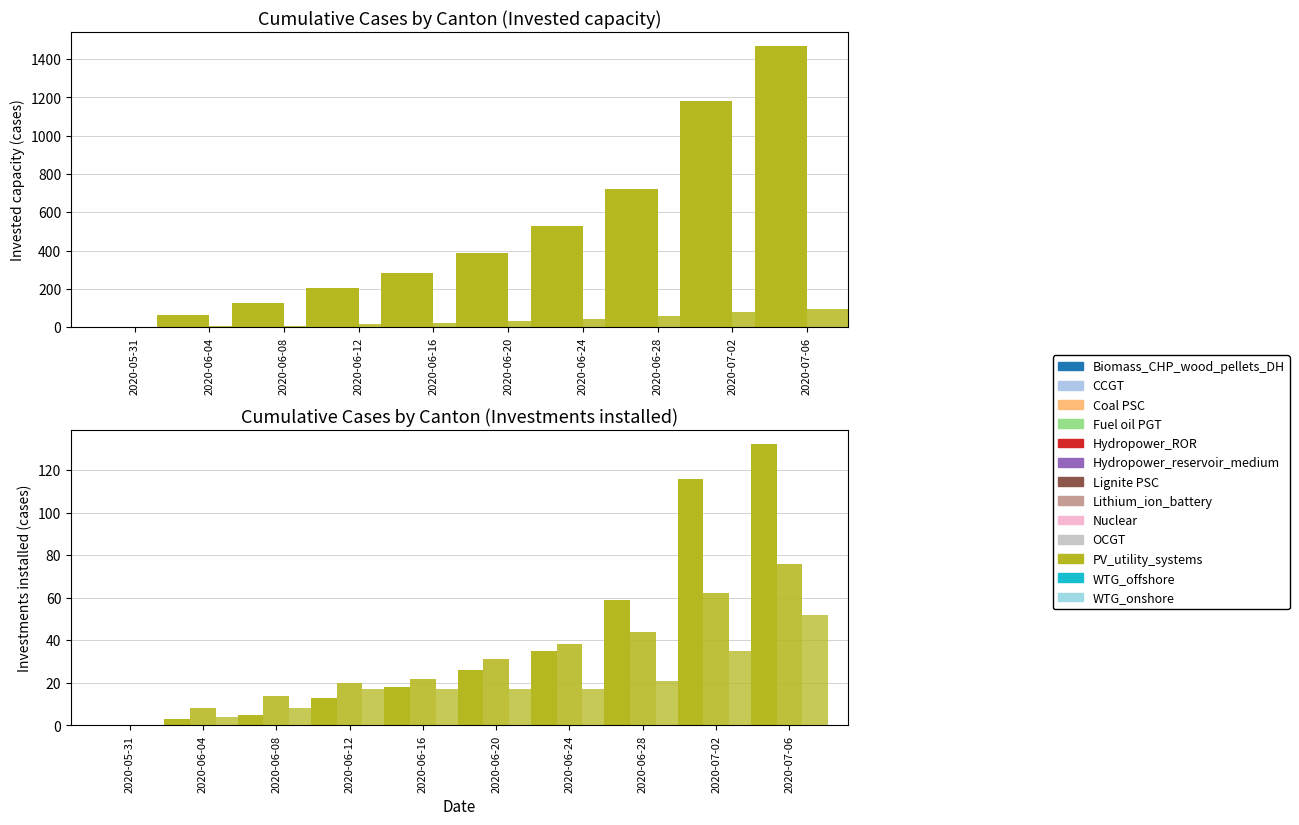

Between 2020-05-31 and 2020-06-08, which series saw the biggest shift?

CH